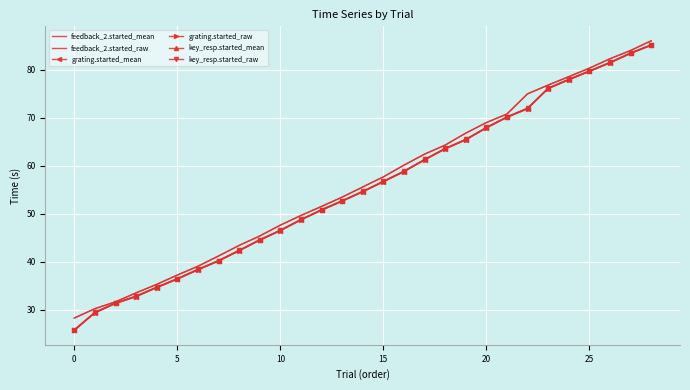

True or false: feedback_2.started_raw and feedback_2.started_mean intersect in this chart.

False